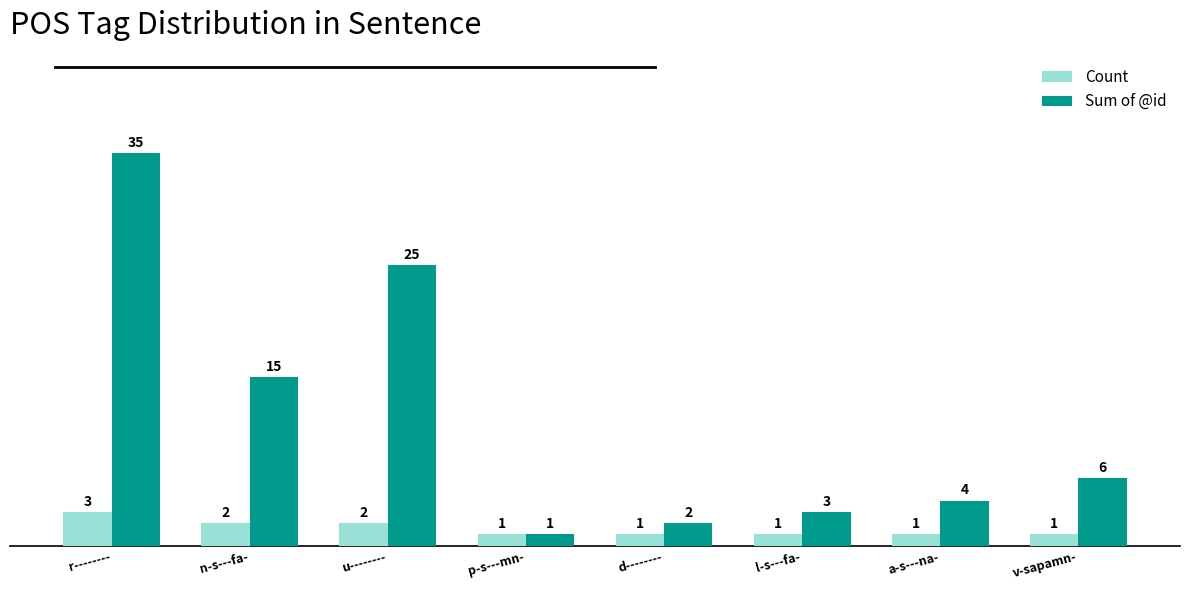

At which category does the chart reach its peak across all series?

r--------